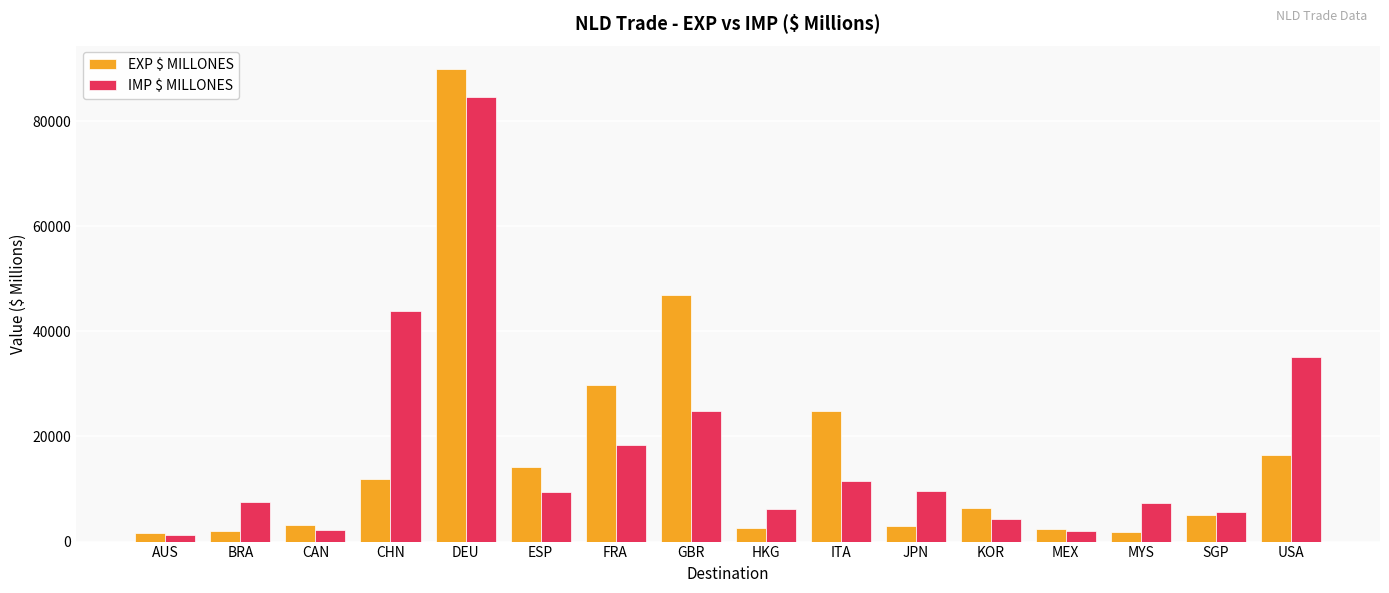

What is the total value across all series at CHN?

55811.3